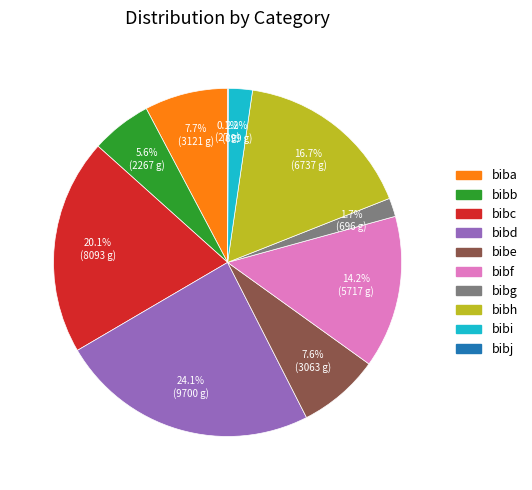

What percentage is the bibc slice, to the nearest percent?

20%